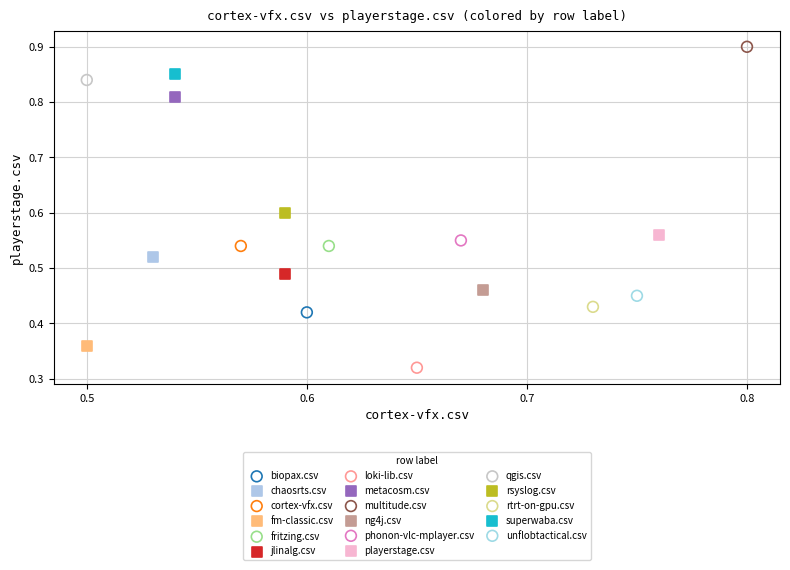

What are all the series names shown in the legend?

biopax.csv, chaosrts.csv, cortex-vfx.csv, fm-classic.csv, fritzing.csv, jlinalg.csv, loki-lib.csv, metacosm.csv, multitude.csv, ng4j.csv, phonon-vlc-mplayer.csv, playerstage.csv, qgis.csv, rsyslog.csv, rtrt-on-gpu.csv, superwaba.csv, unflobtactical.csv